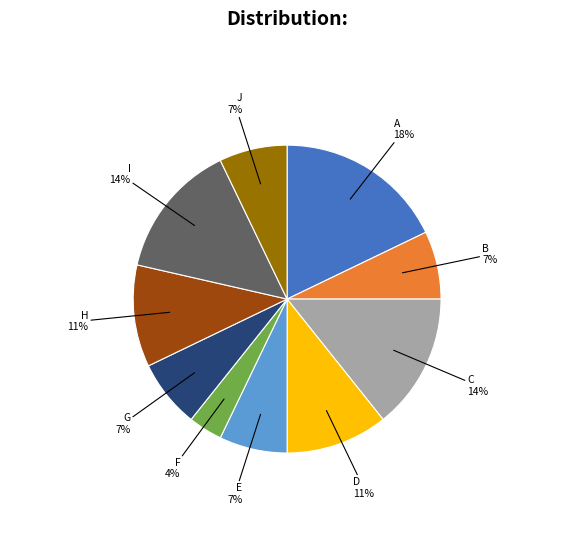

What is the largest slice in the pie chart?

A